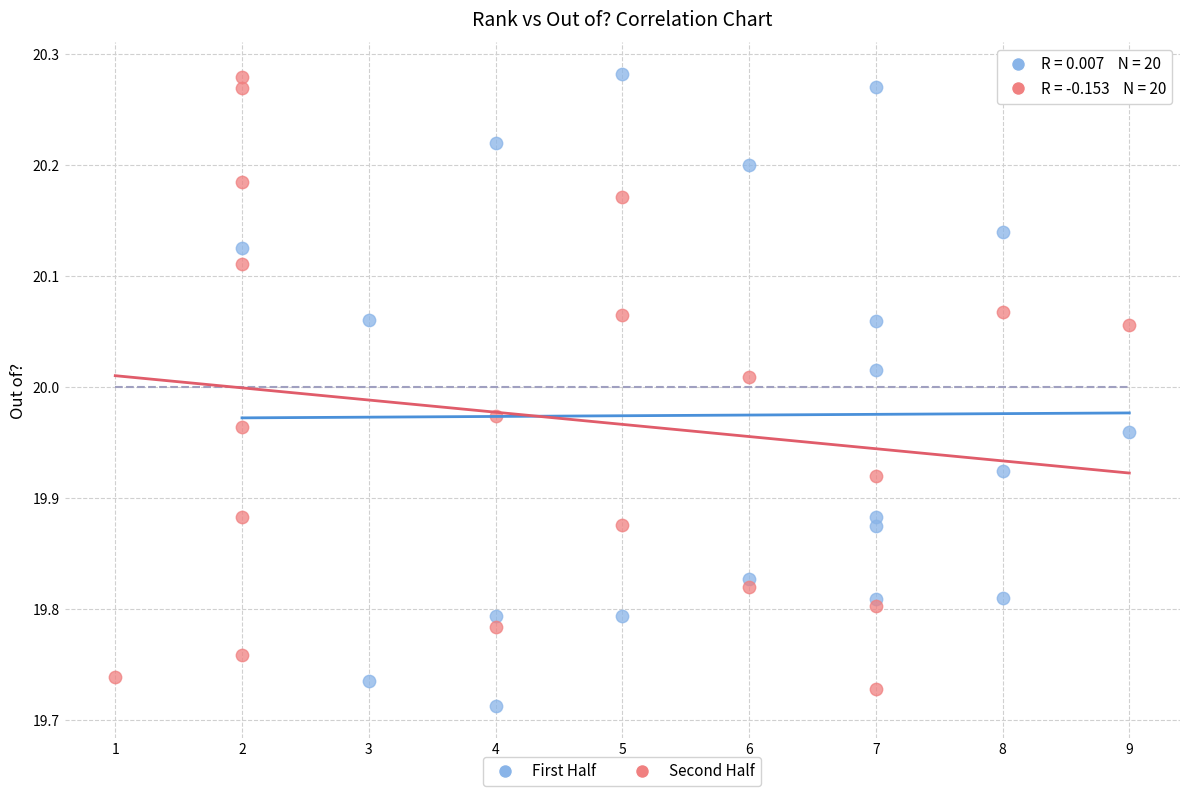

Which series reaches the minimum Y coordinate?

First Half